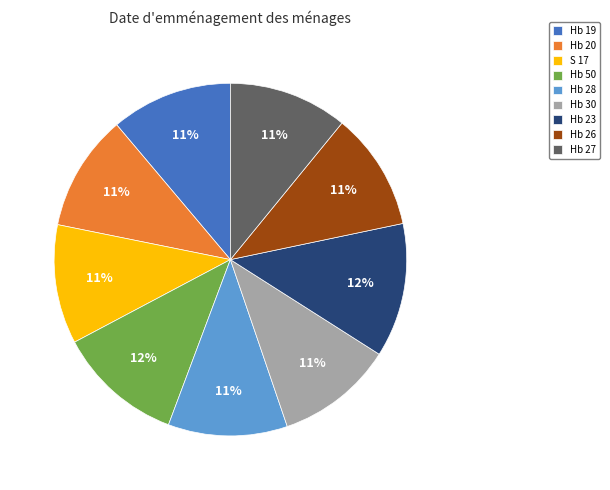

Is it true that Hb 28 is 5% of the pie?

False